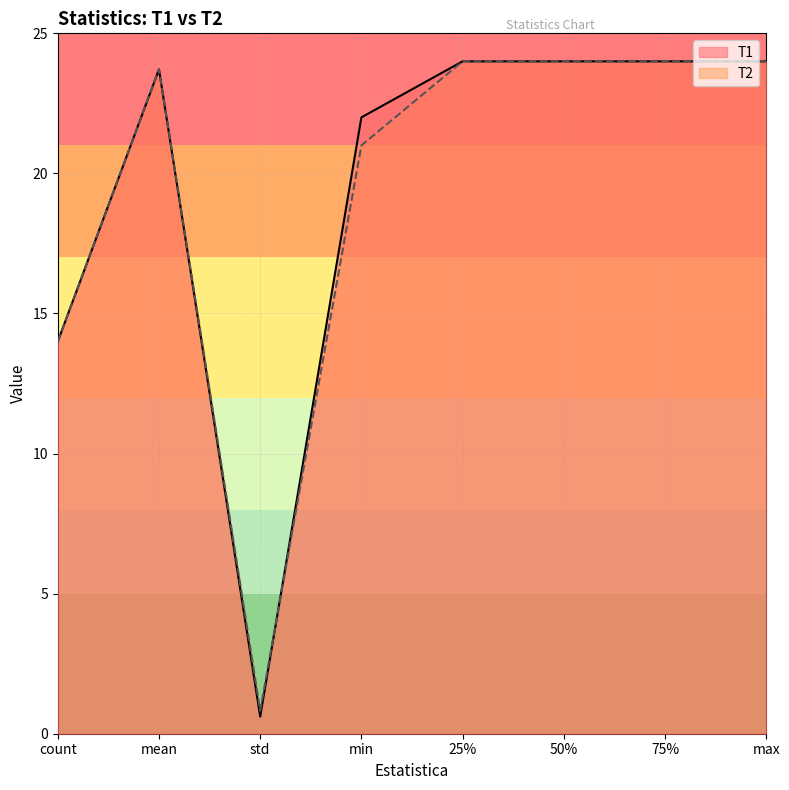

How many values in the T2 series are below 24?

4